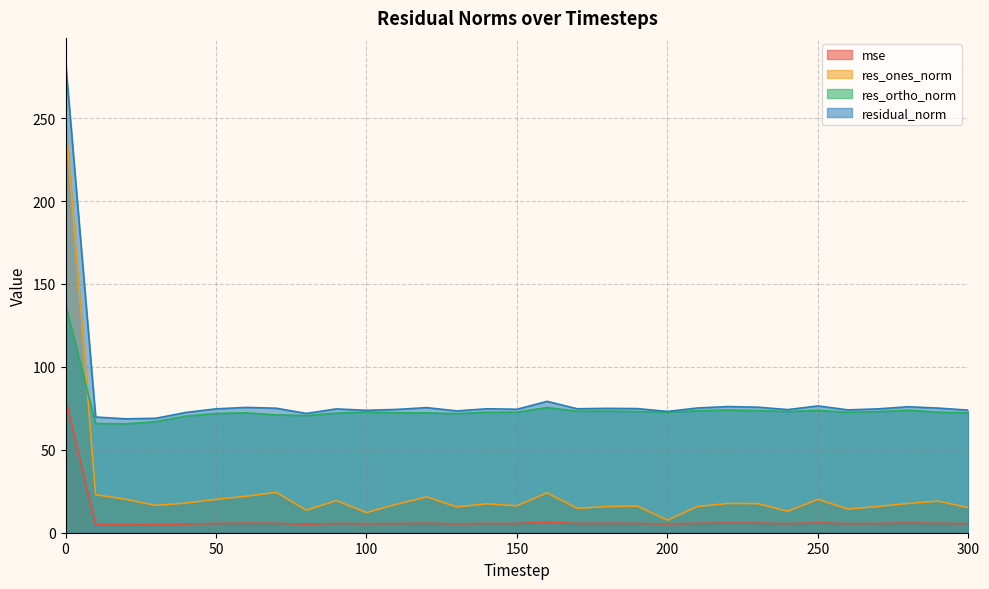

At which label is res_ortho_norm closest to 101?

160